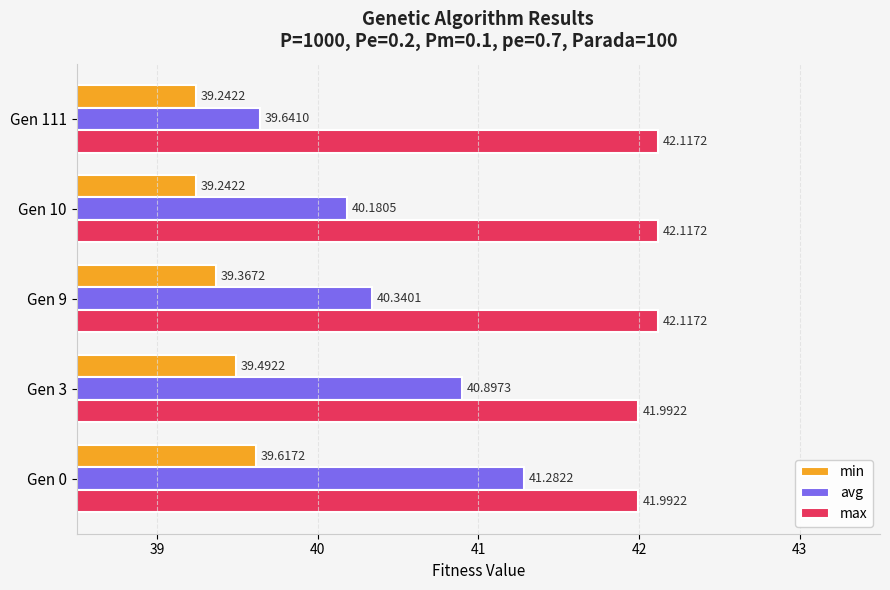

Which series has the largest range (max minus min)?

avg